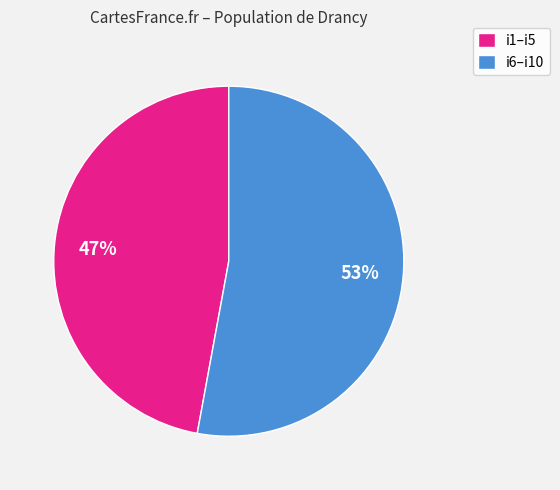

The i1–i5 slice represents 62% of the pie. True or false?

False